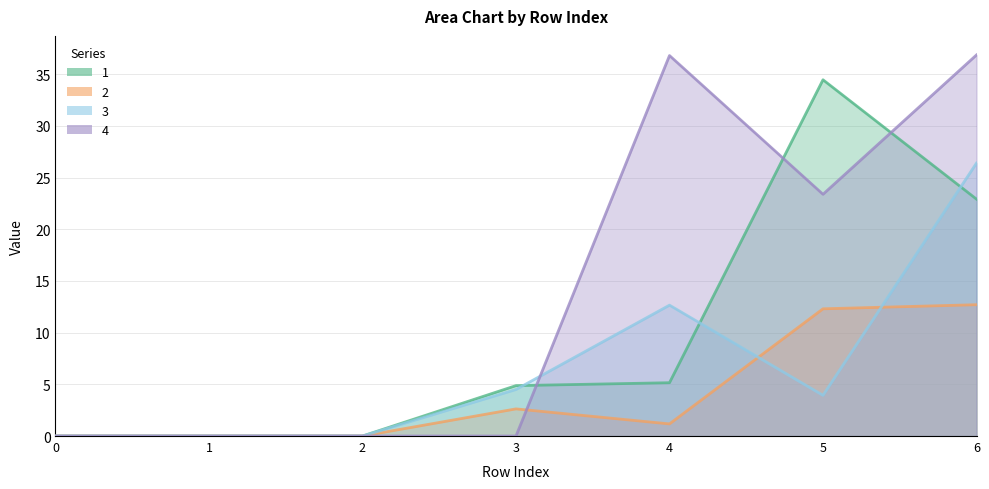

What is the difference between the 2 values at 5 and 0?

12.3